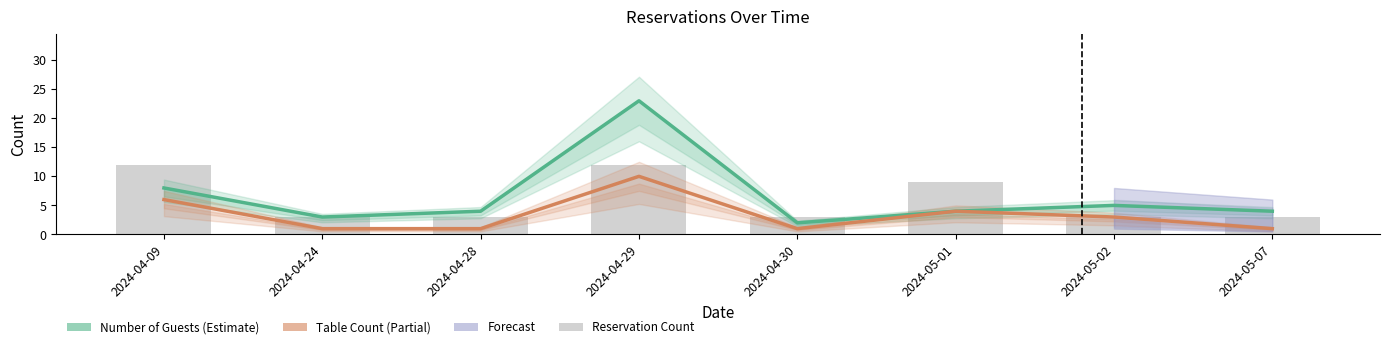

What is the sum of the Number of Guests values at 2024-04-24 and 2024-04-30?

5